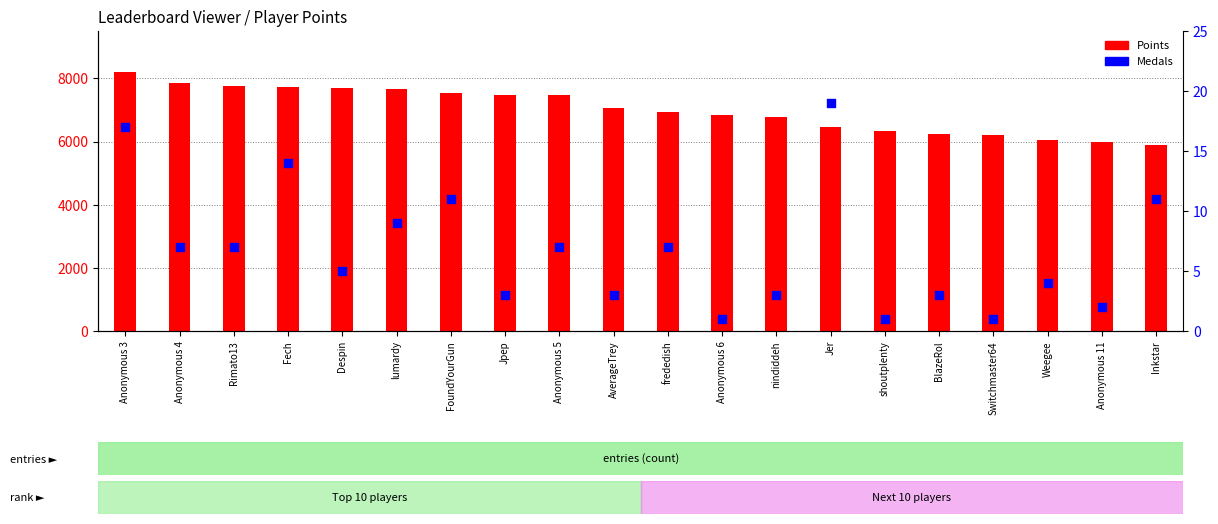

Is the value of Points at nindiddeh greater than the value of Medals at Anonymous 6?

Yes